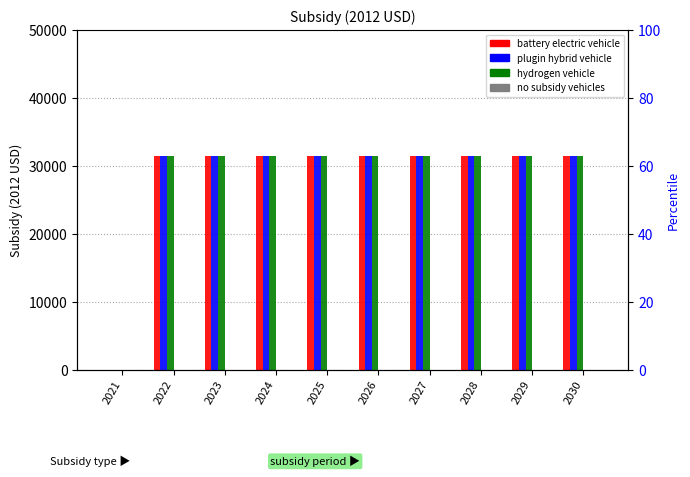

What is the average value of the plugin hybrid vehicle series?

28260